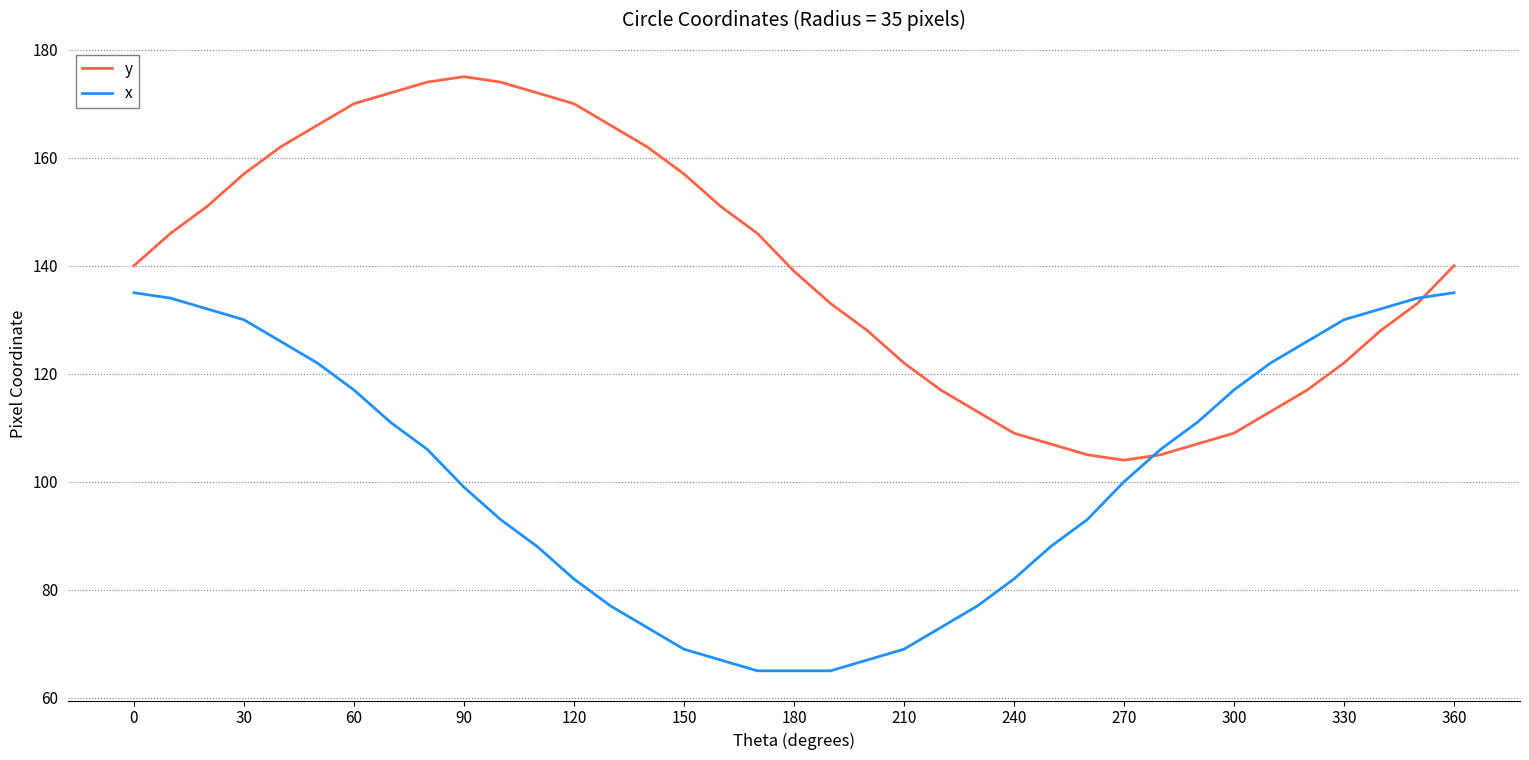

List the series in order of their peak value, highest first.

y, x